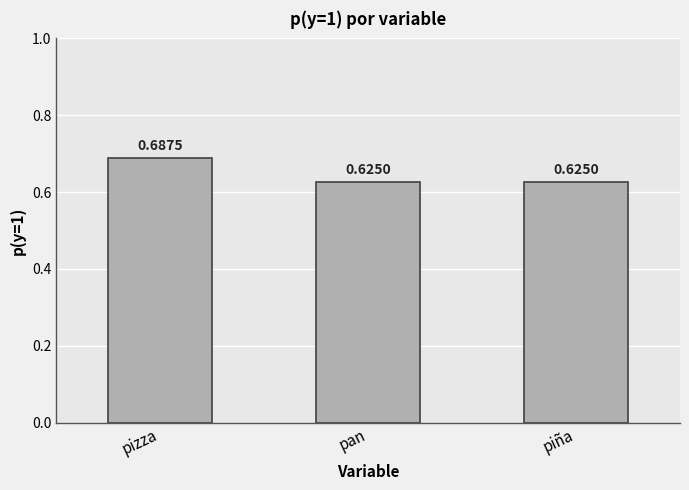

What is the sum of all values?

1.9